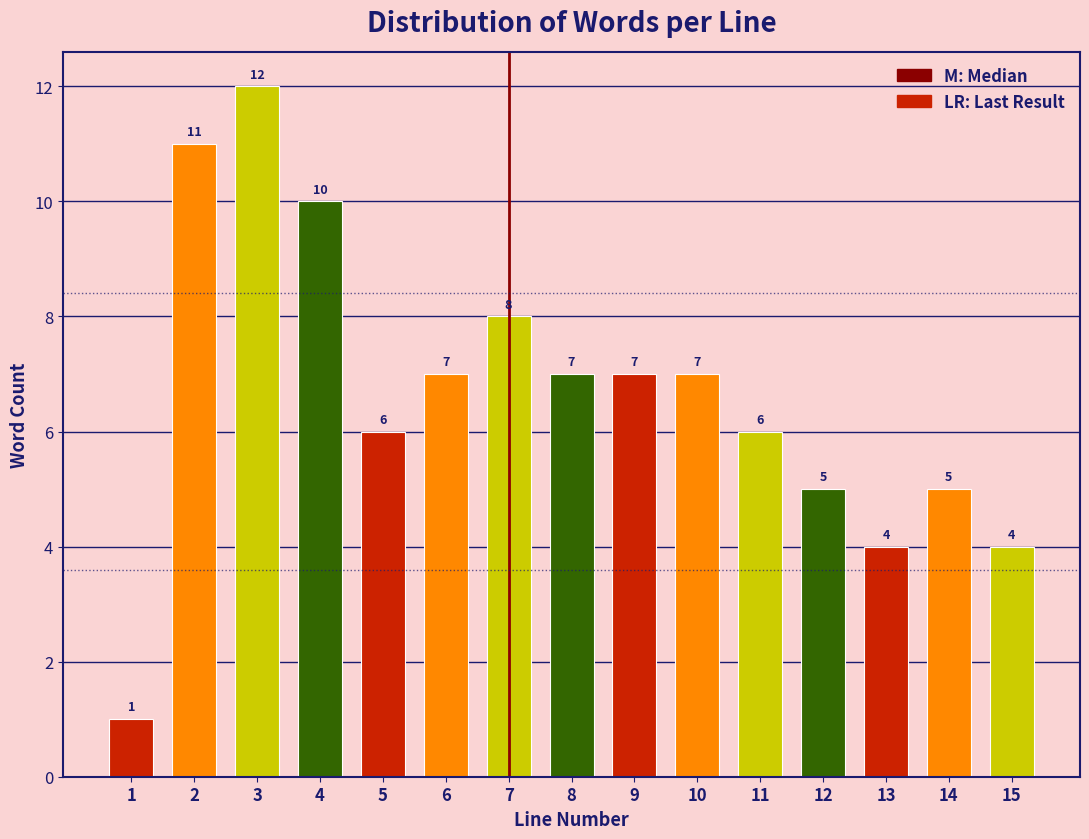

Reading right to left, transcribe all the data shown in this chart.

15=4	14=5	13=4	12=5	11=6	10=7	9=7	8=7	7=8	6=7	5=6	4=10	3=12	2=11	1=1